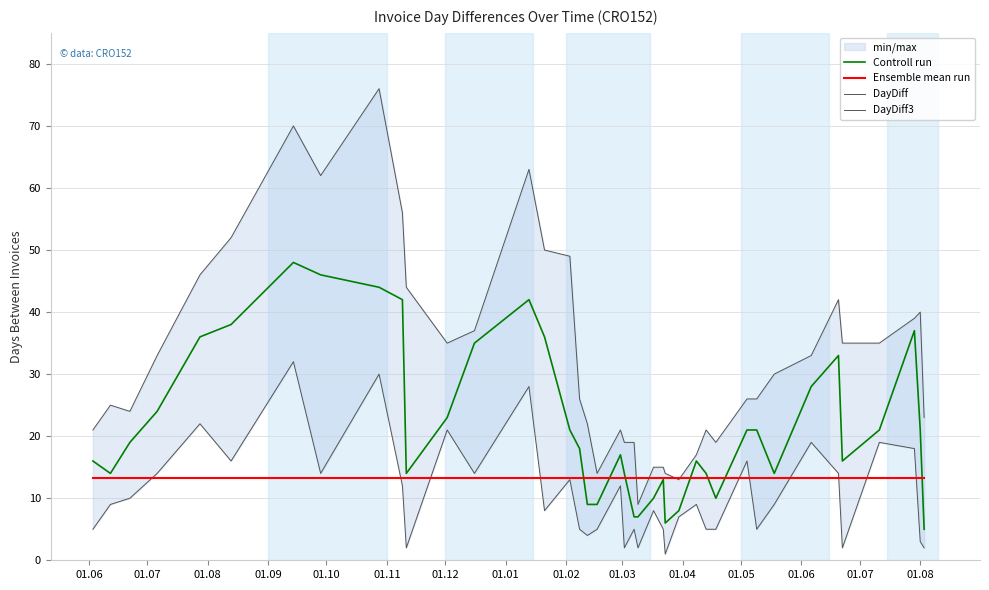

What is the lowest value of the Ensemble mean run series?

13.2